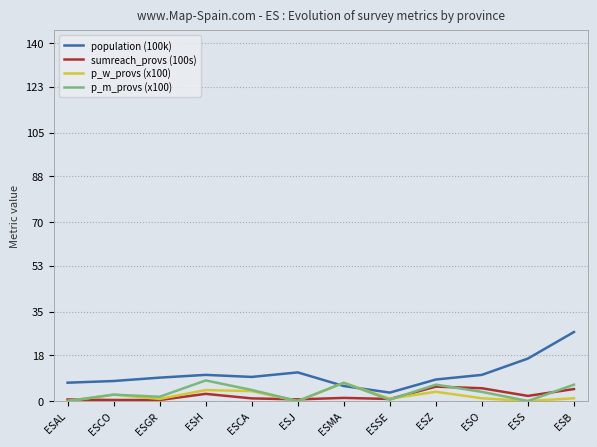

What value does the population (100k) series have at ESB?

27.0